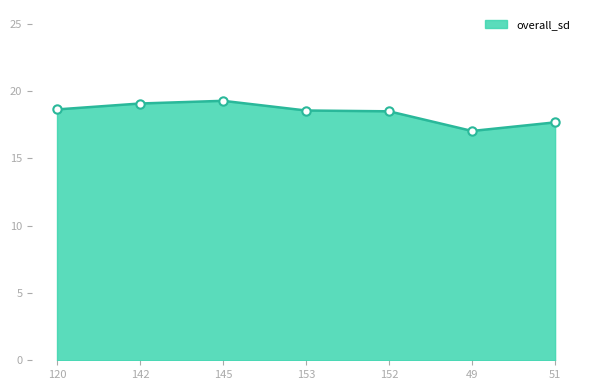

True or false: there are more than 0 points higher than both neighbors.

True